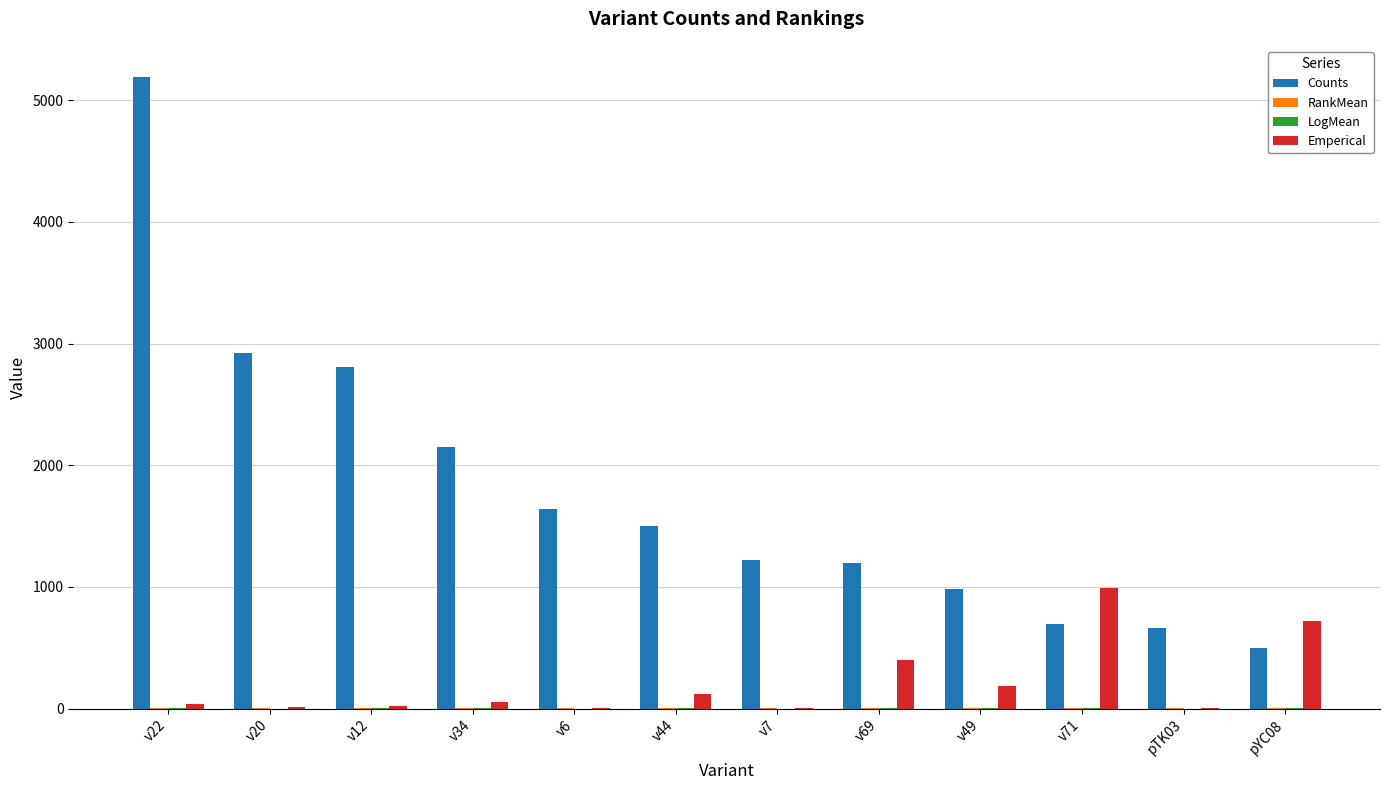

The value of Counts at v69 is 806.3. True or false?

False